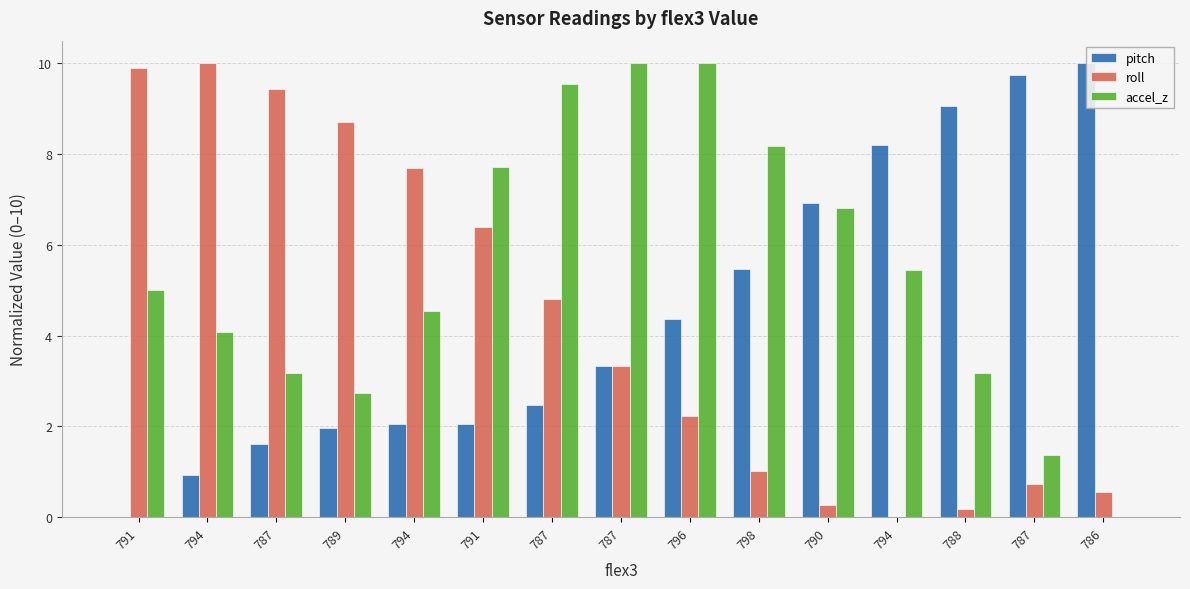

At which label does accel_z reach its minimum?

786